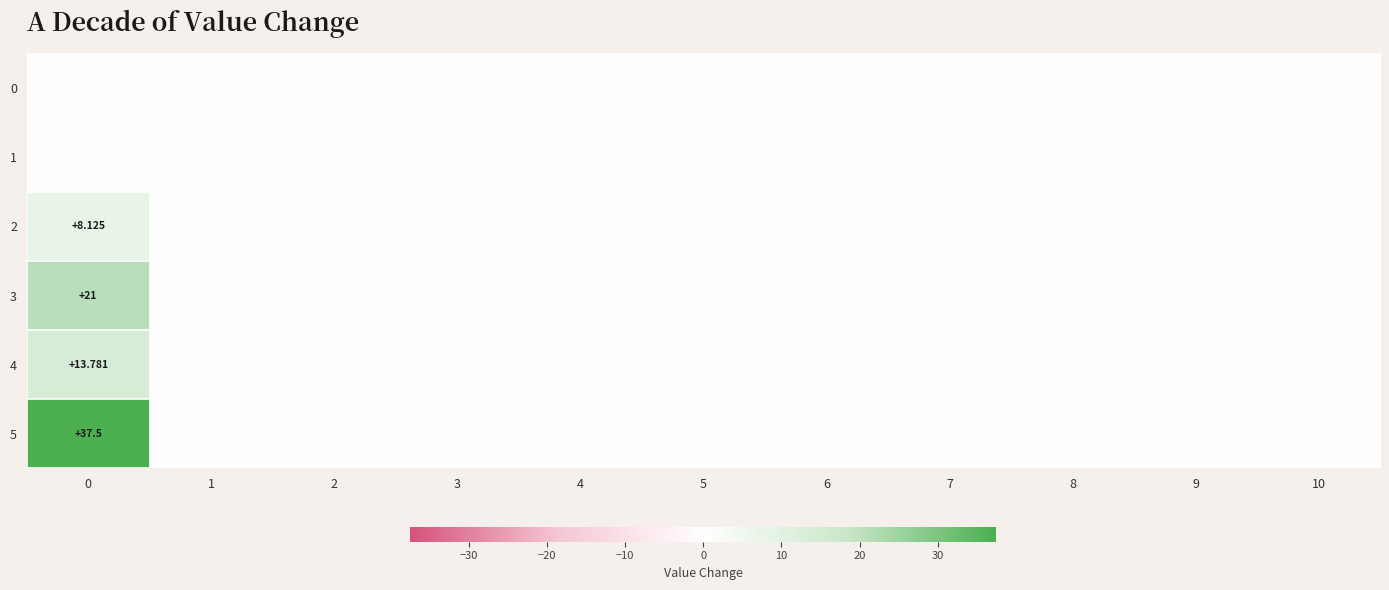

What is the average value of the row_2 series?

0.7